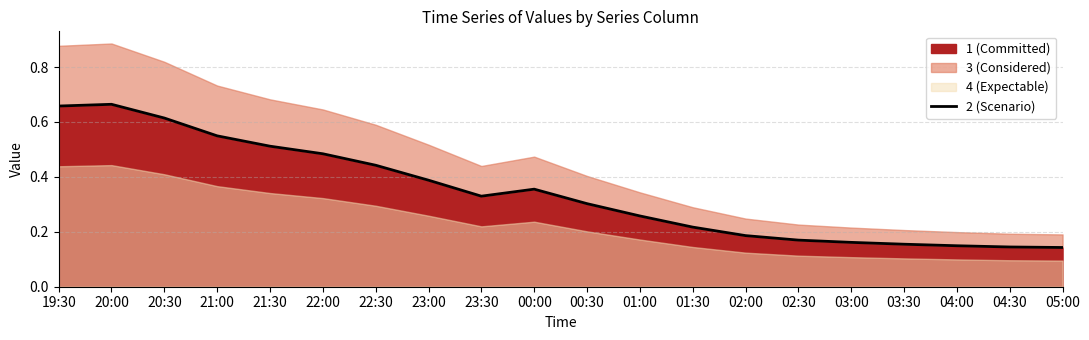

Does the chart display data point markers on the line(s)?

No